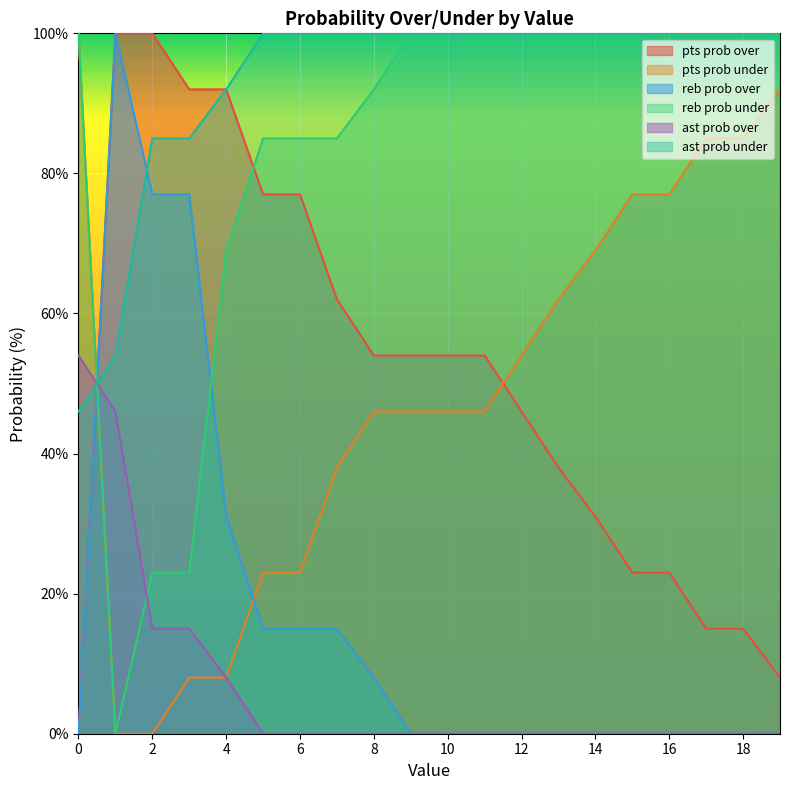

What is the total value across all series at 3?

300